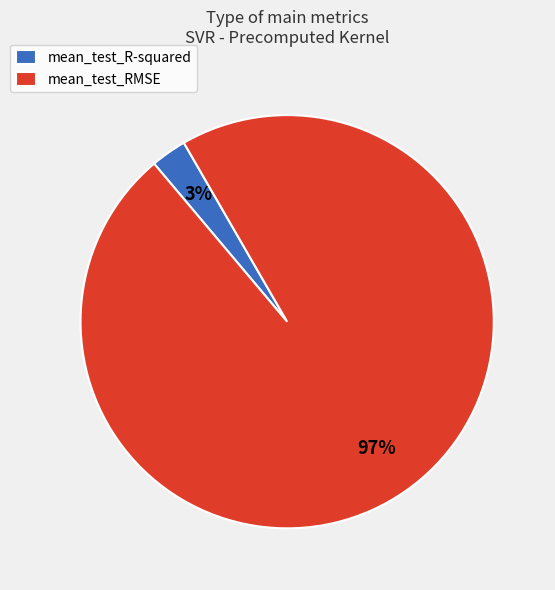

Between mean_test_RMSE and mean_test_R-squared, which is larger?

mean_test_RMSE